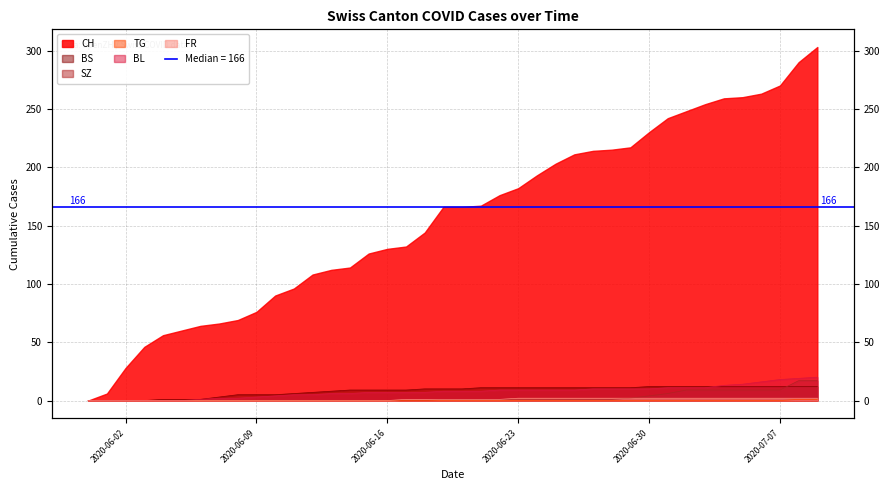

True or false: BL and TG cross at least once.

False